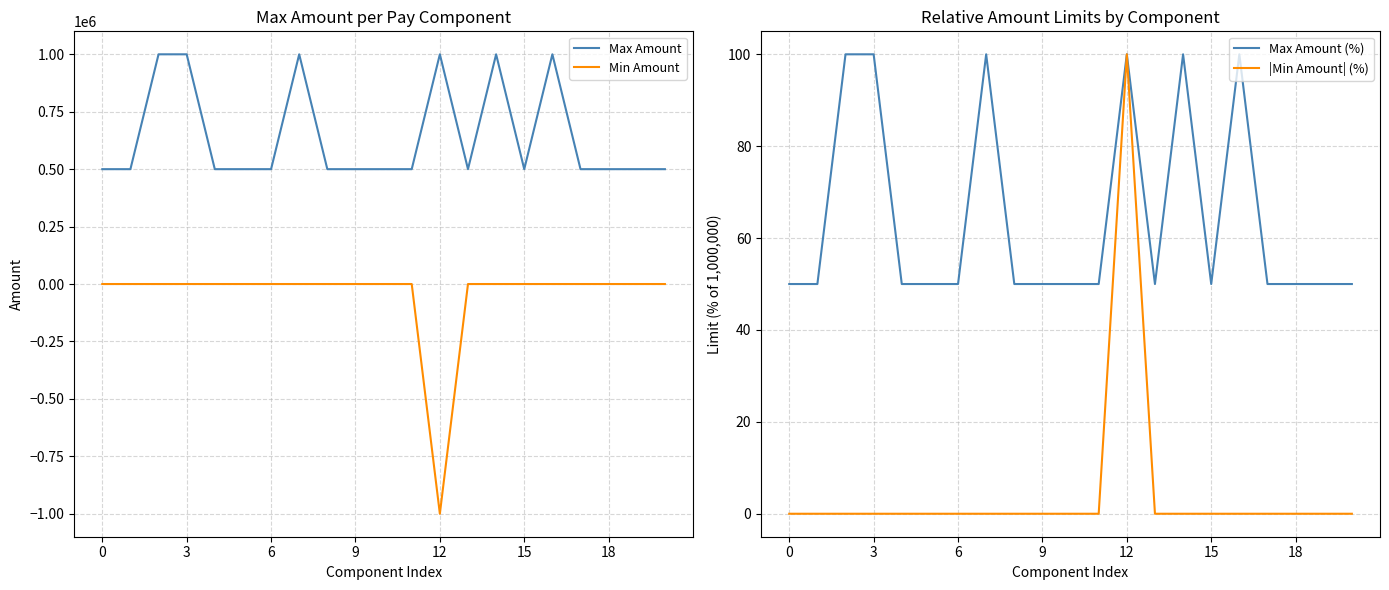

The Min Amount series shows 475323 at 9. True or false?

False